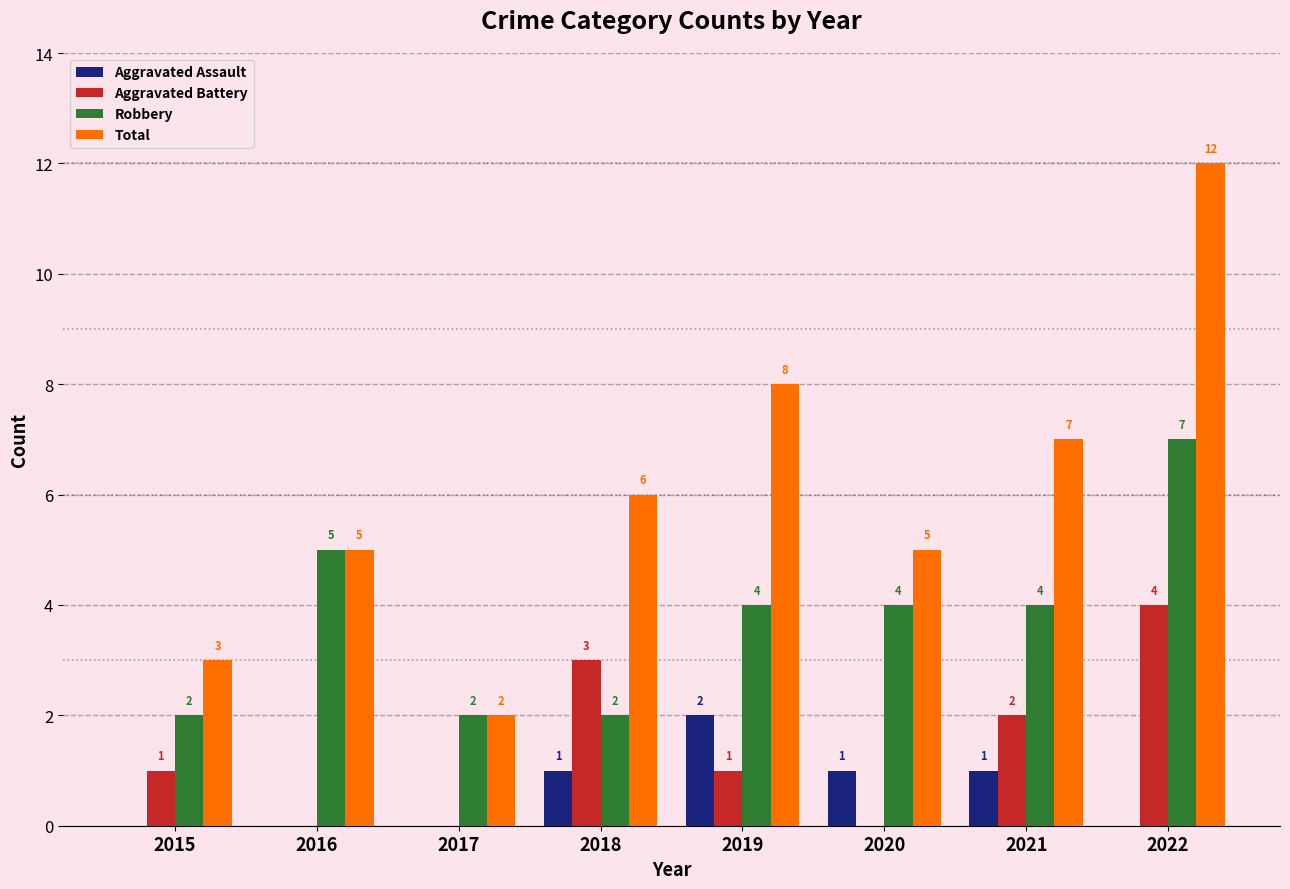

What is the sum of all Aggravated Battery values?

11